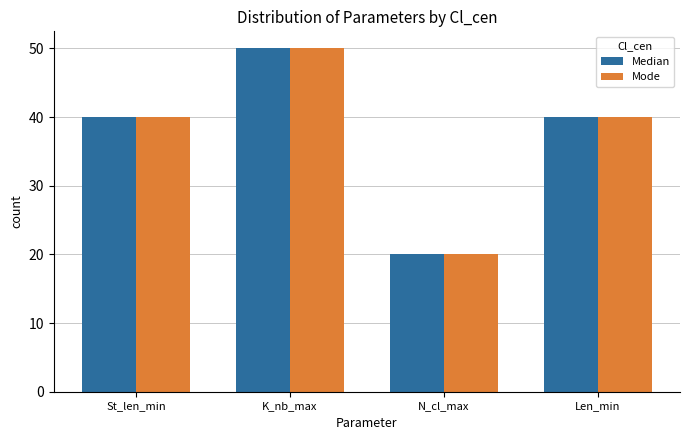

Is it true that Mode equals 40 at Len_min?

True